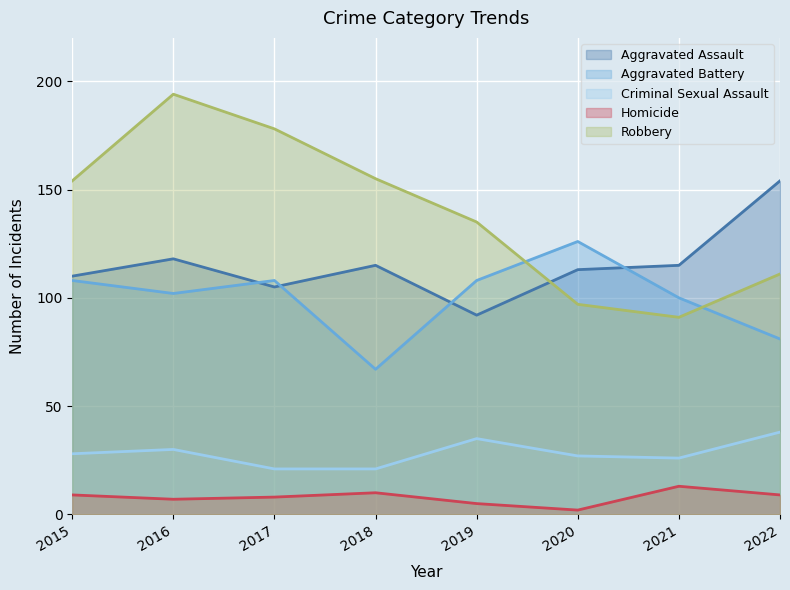

How many interior local valleys does the Aggravated Battery series have?

2